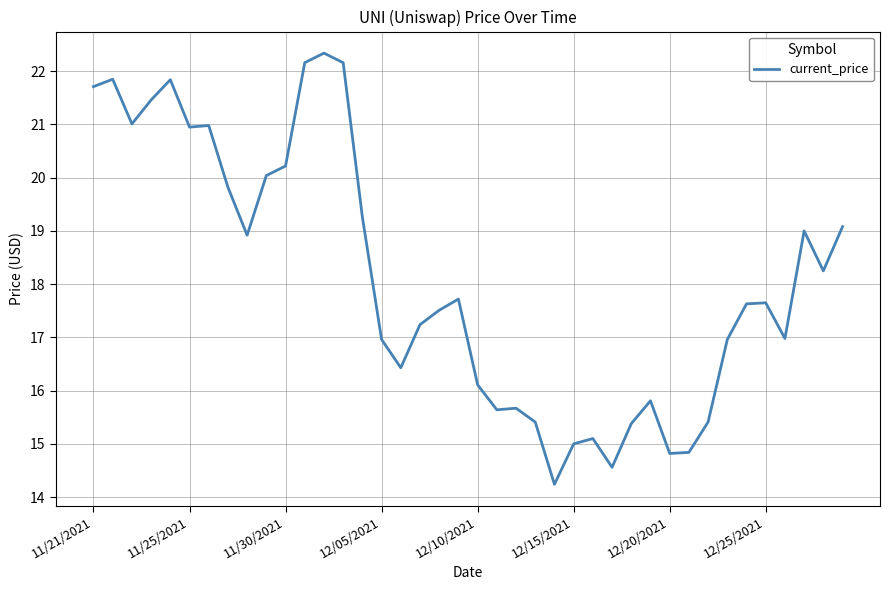

What is the minimum value shown in the chart?

14.2